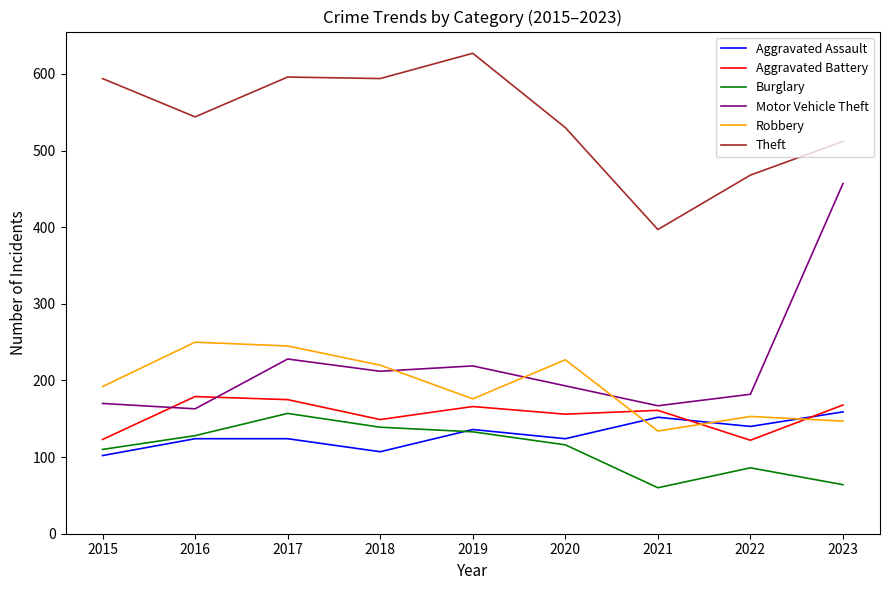

The Robbery series shows 42 at 2021. True or false?

False